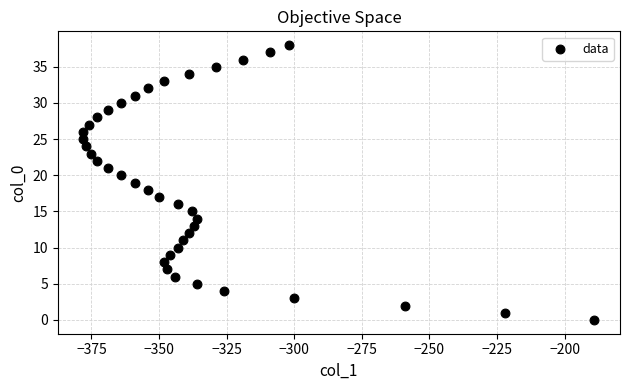

What is the range of X values (max minus min)?

189